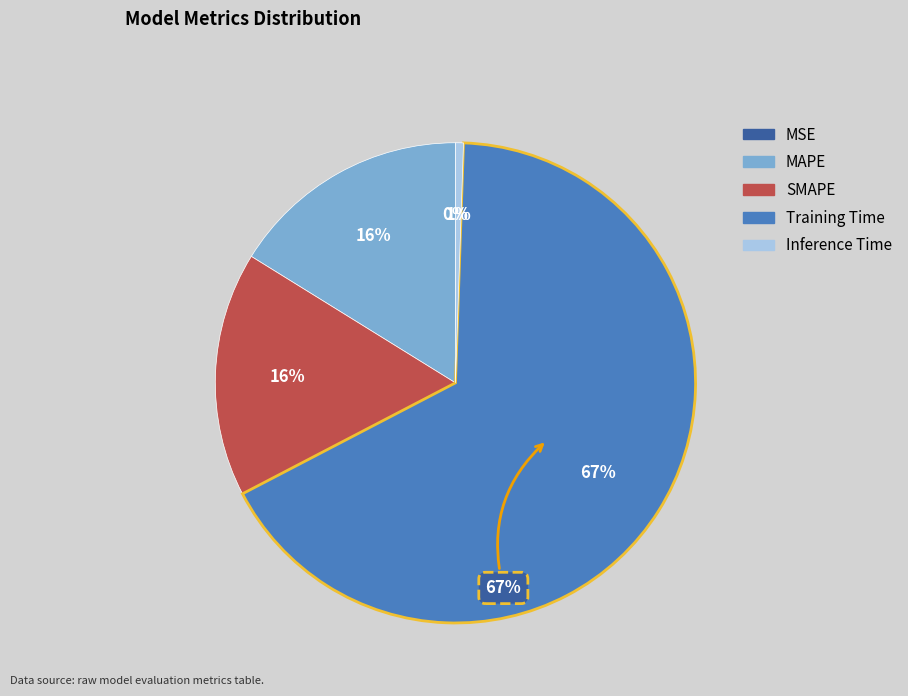

Which category has the smallest portion of the pie?

MSE